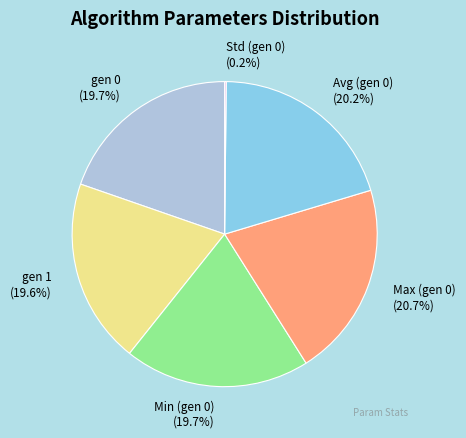

Is Max (gen 0) the majority of the pie?

No